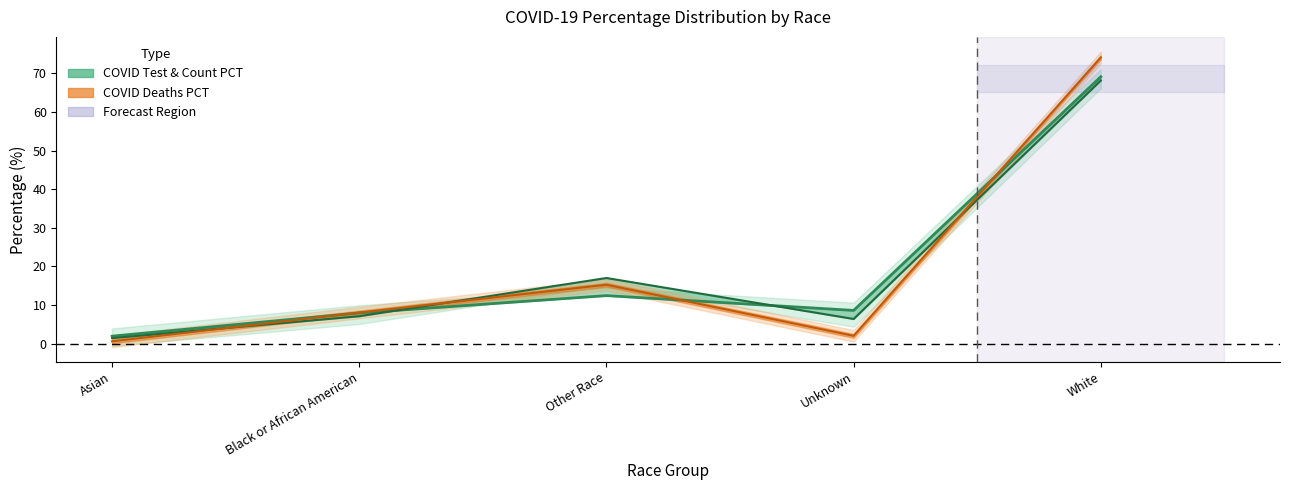

What is the value of the COVID_COUNT_PCT point at the 1st from the left?

1.4